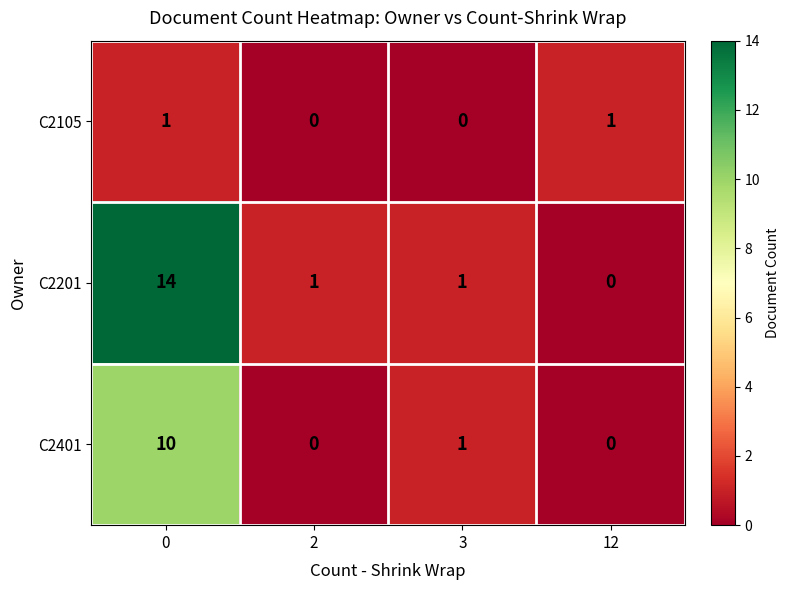

Reading right to left, what are all the values shown in this chart?

C2105: 1	0	0	1
C2201: 0	1	1	14
C2401: 0	1	0	10